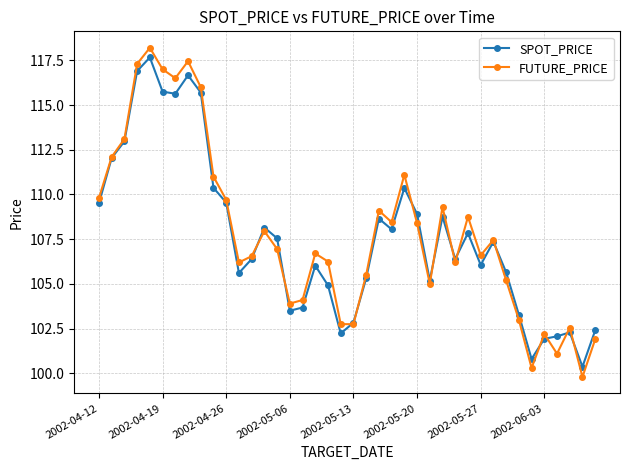

What is the greatest value displayed?

118.2